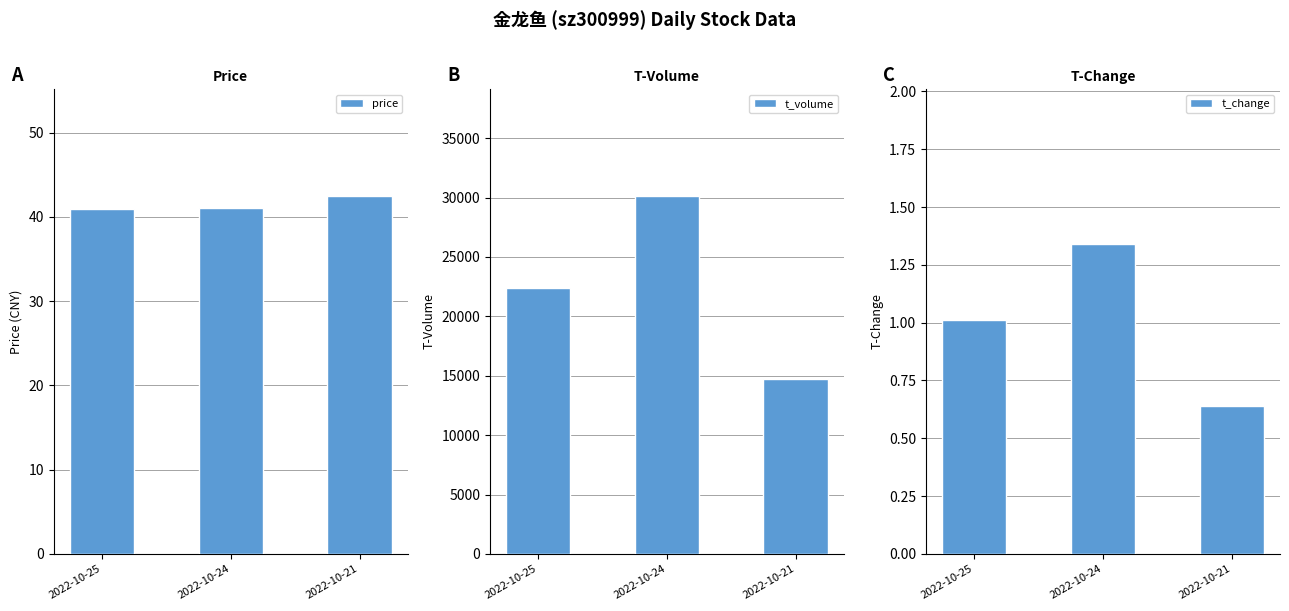

What is the greatest value displayed?

30100.0